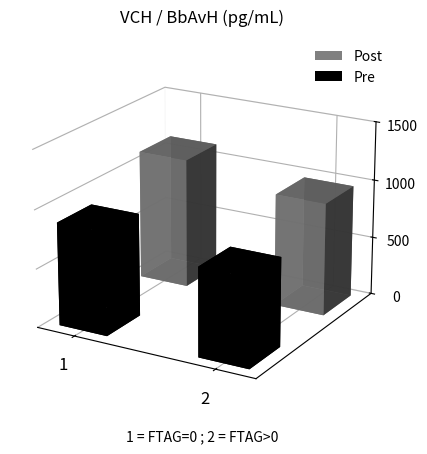

How many bars are there in each group?

2